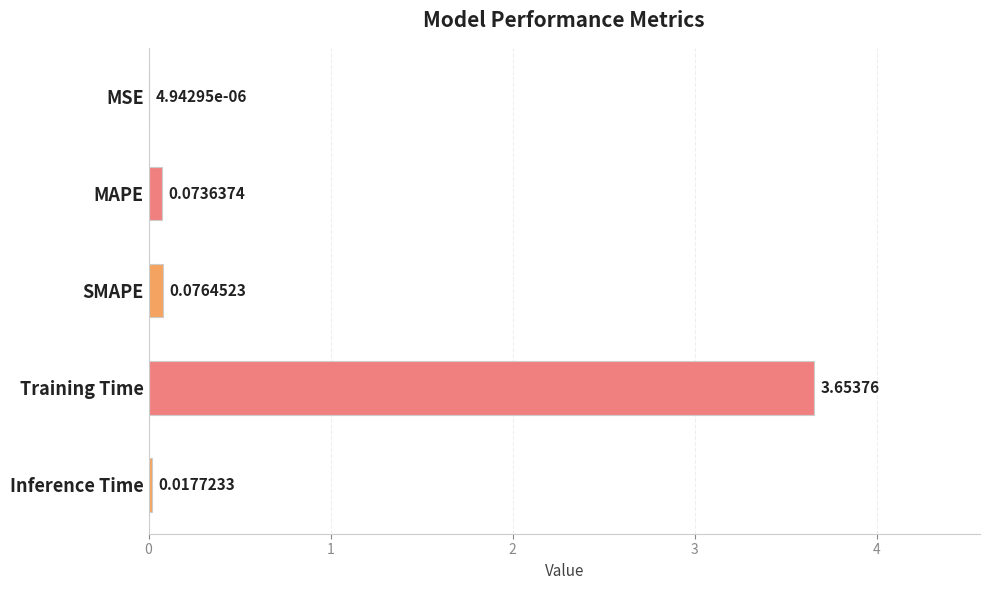

Which category has the highest value across all series?

Training Time